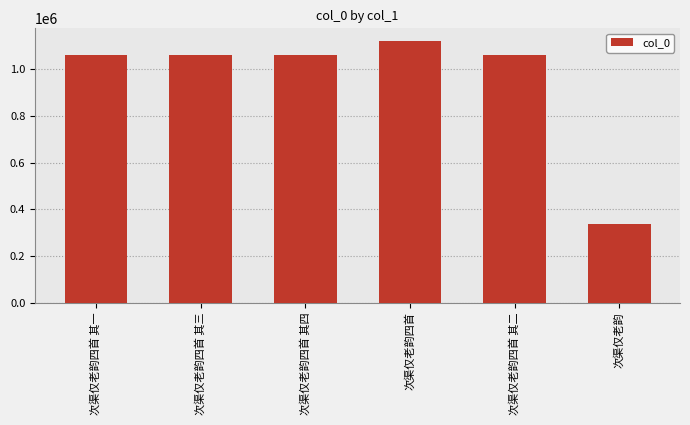

What is the sum of all values?

5696489